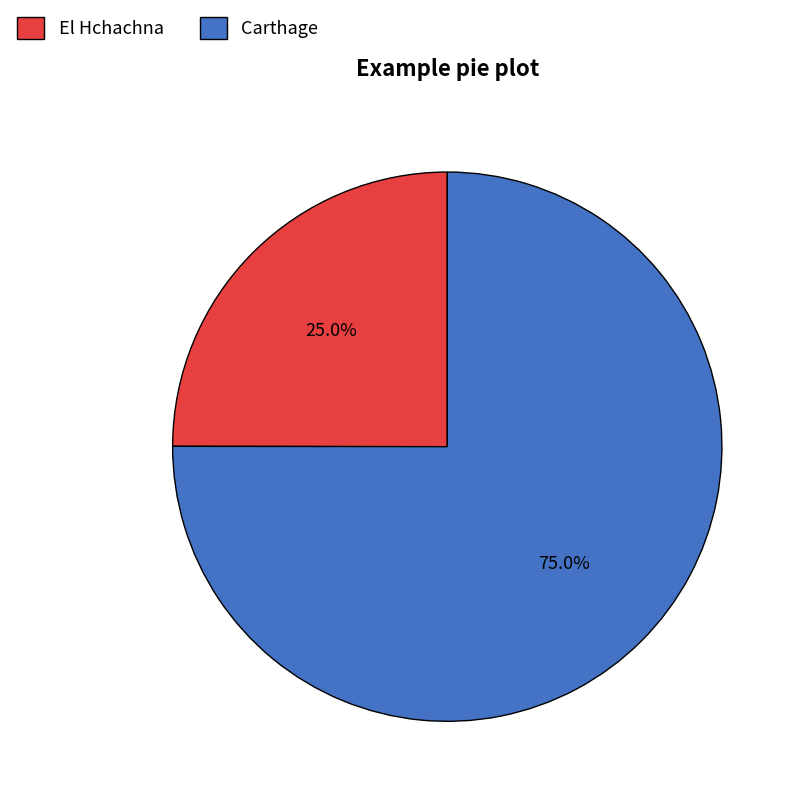

To the nearest percent, what portion does Carthage represent?

75%